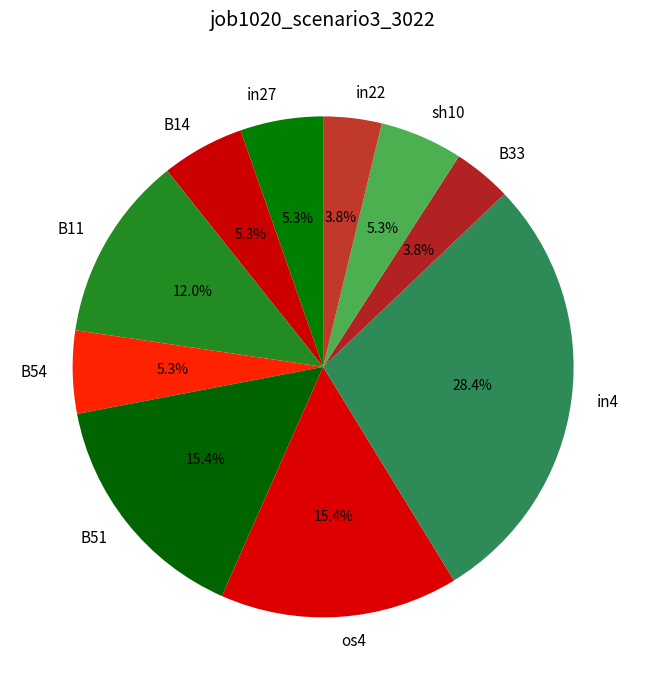

Does B11 account for over 50% of the chart?

No